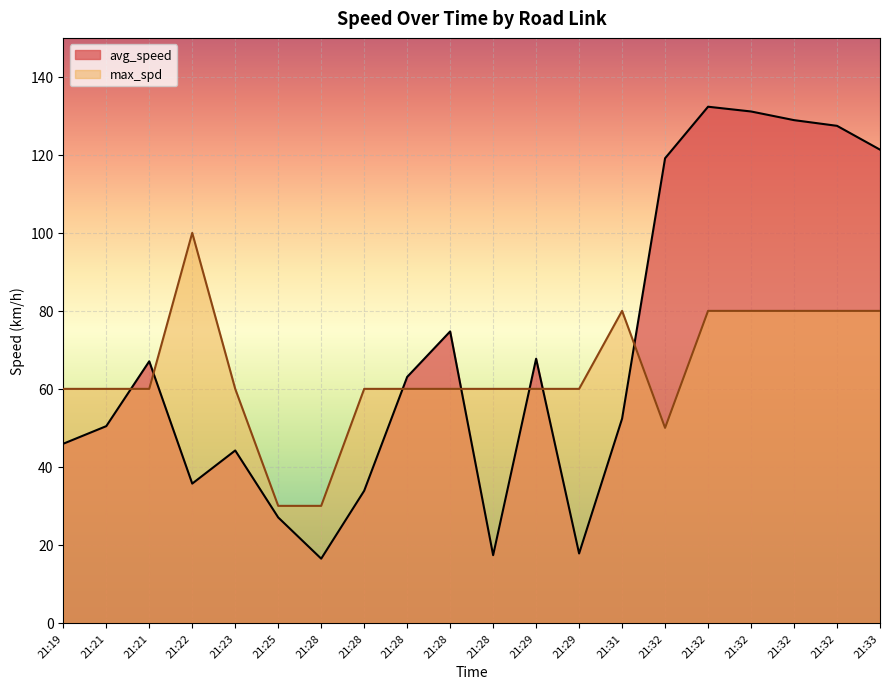

How many lines are shown in the chart?

2